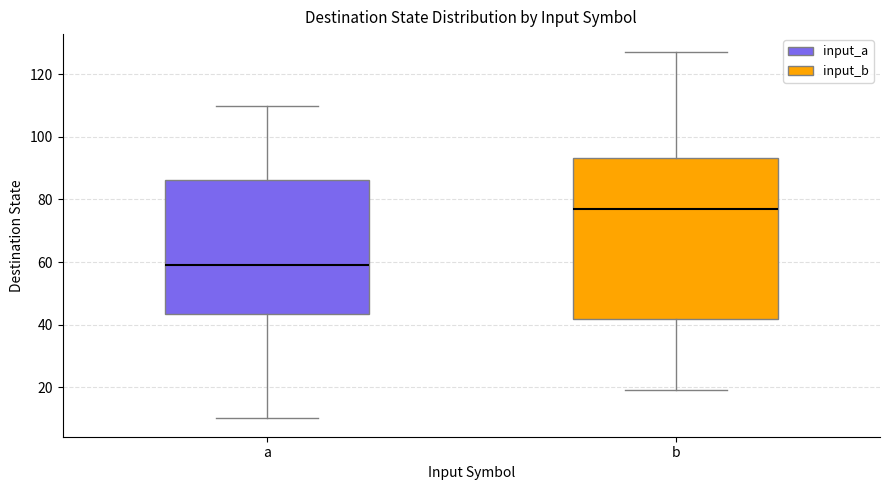

Where is the lower edge of the box for a on the y-axis? The values are not printed on the chart, so give them approximately, as read against the axis.

44